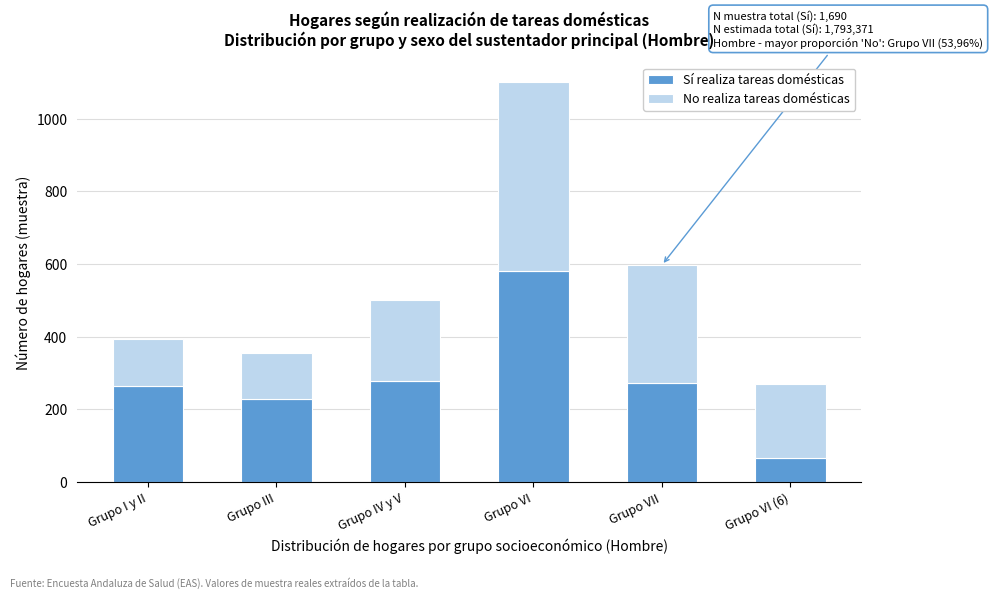

Reading left to right, what are the values for Sí realiza tareas domésticas?

Grupo I y II=265	Grupo III=228	Grupo IV y V=279	Grupo VI=580	Grupo VII=272	Grupo VI (6)=66